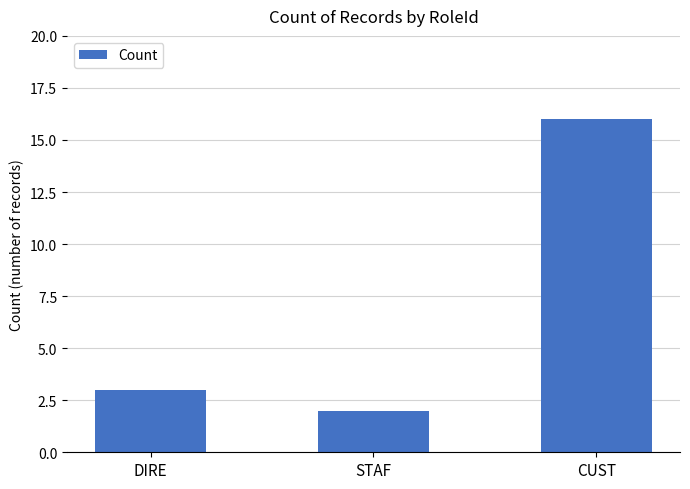

What is the change in value from DIRE to CUST?

+13